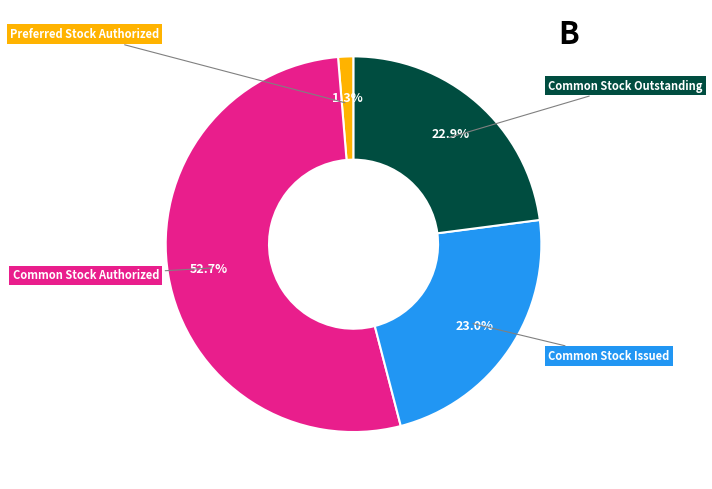

Which slice is the smallest?

Preferred Stock Authorized